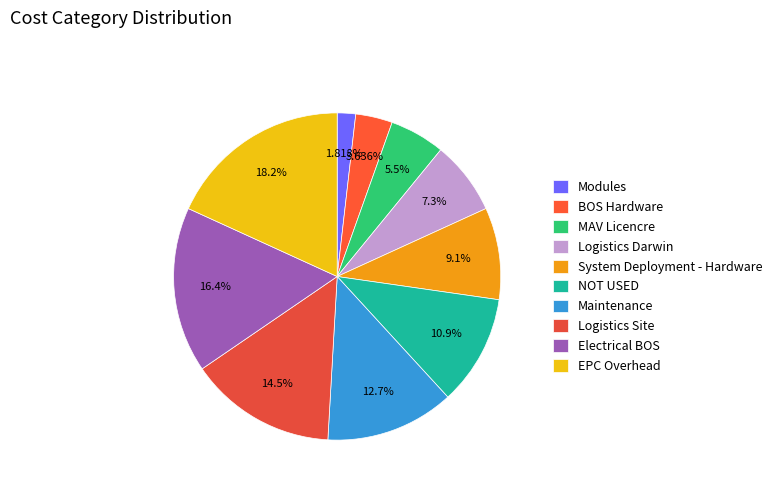

The NOT USED slice represents 11% of the pie. True or false?

True